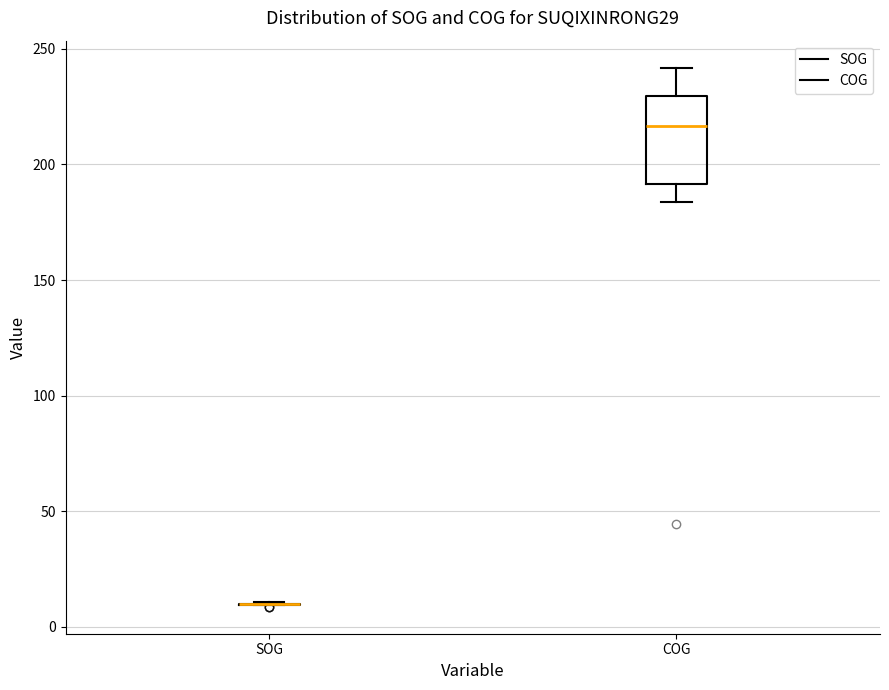

Where is the upper edge of the box for COG on the y-axis? The values are not printed on the chart, so give them approximately, as read against the axis.

230